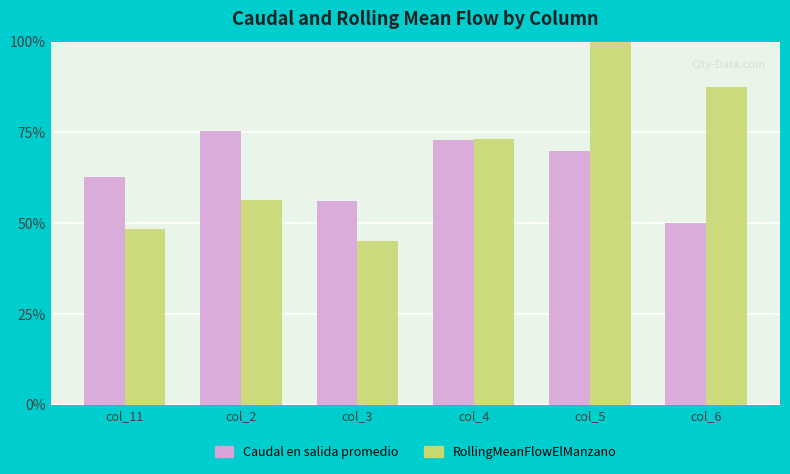

What is the difference between the maximum and second lowest values in the Caudal en salida promedio series?

19.3